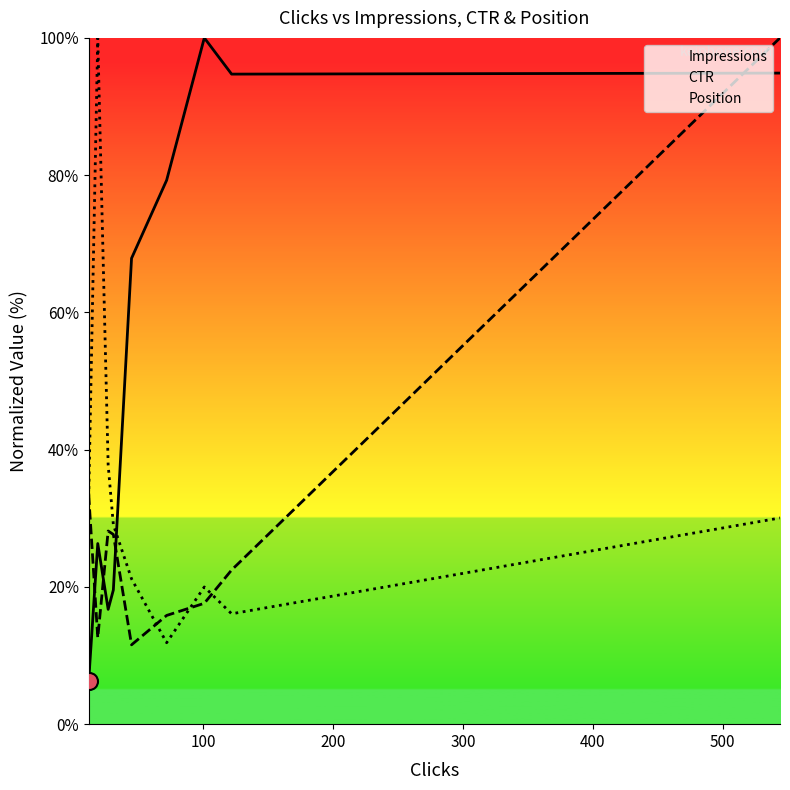

Which series has the largest total across all categories?

Impressions